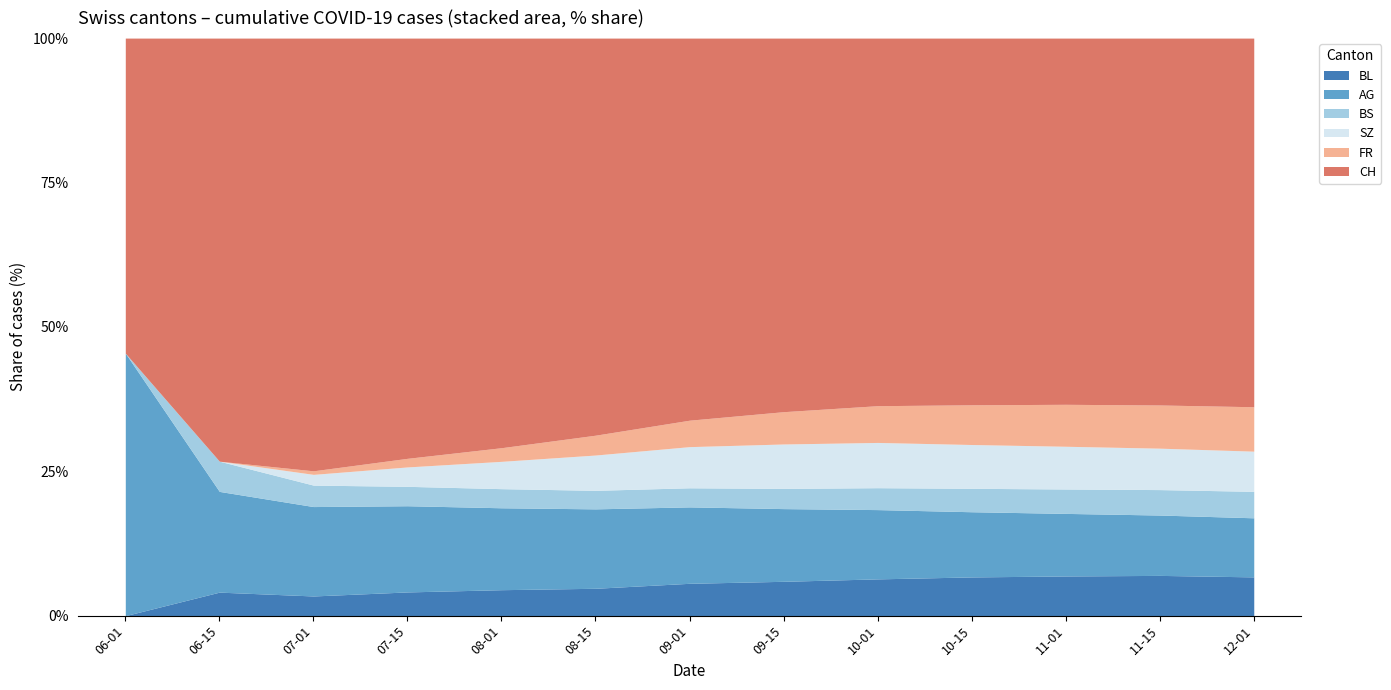

What is the total value across all series at 11-15?

100.0